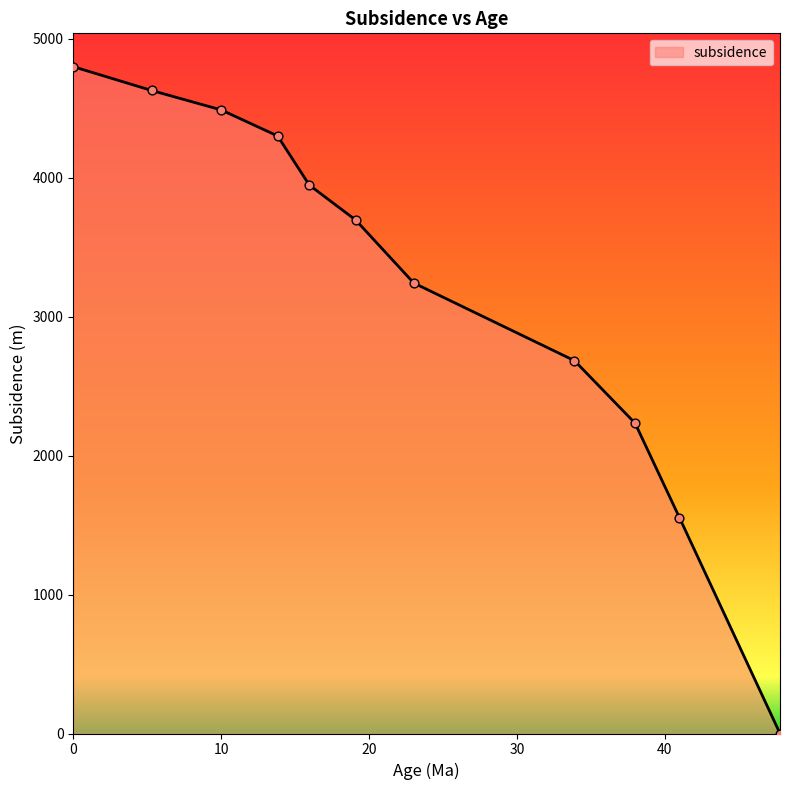

What is the maximum value shown in the chart?

4800.7